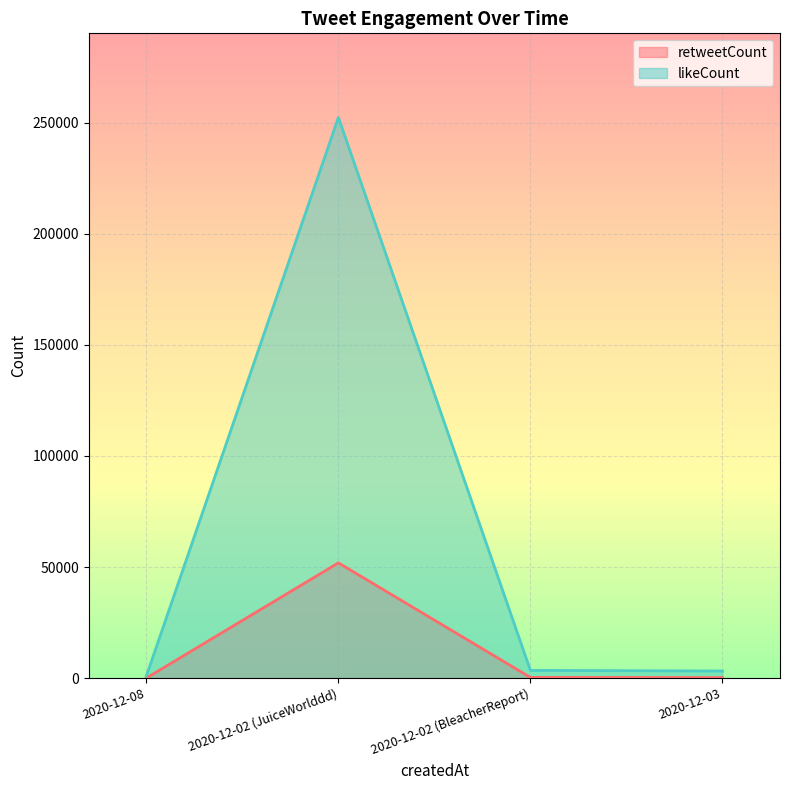

At which category is the sum across all series the highest?

2020-12-02 (JuiceWorlddd)